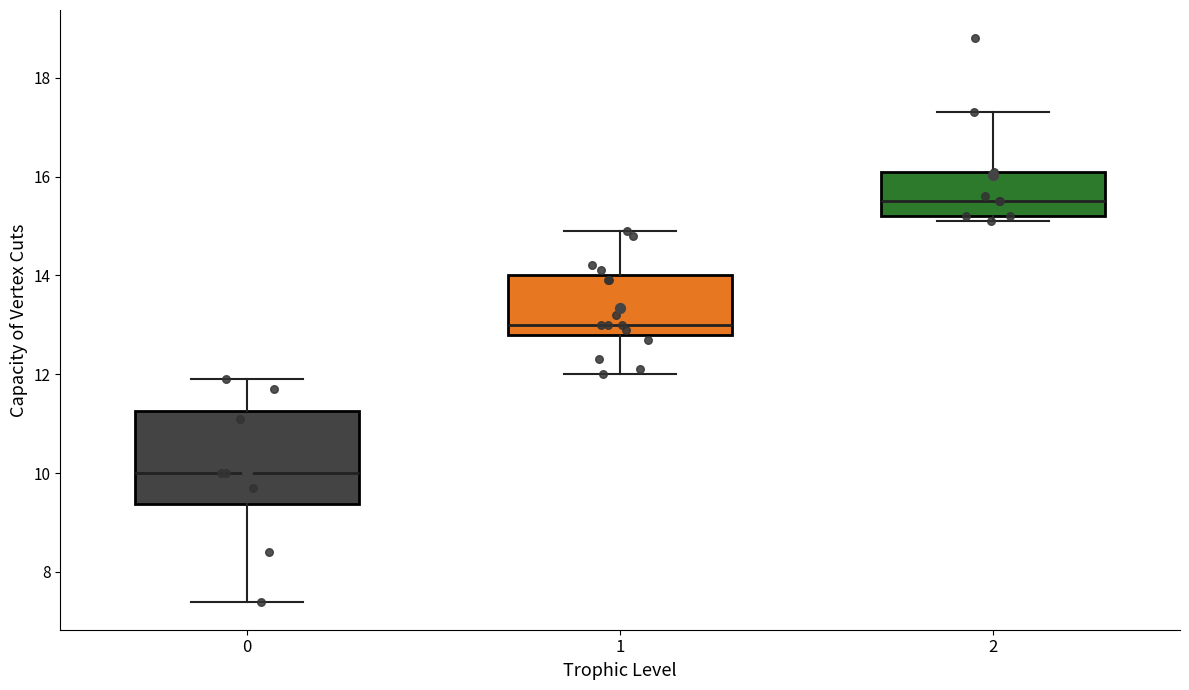

Which box is the tallest, from its lower edge to its upper edge?

0